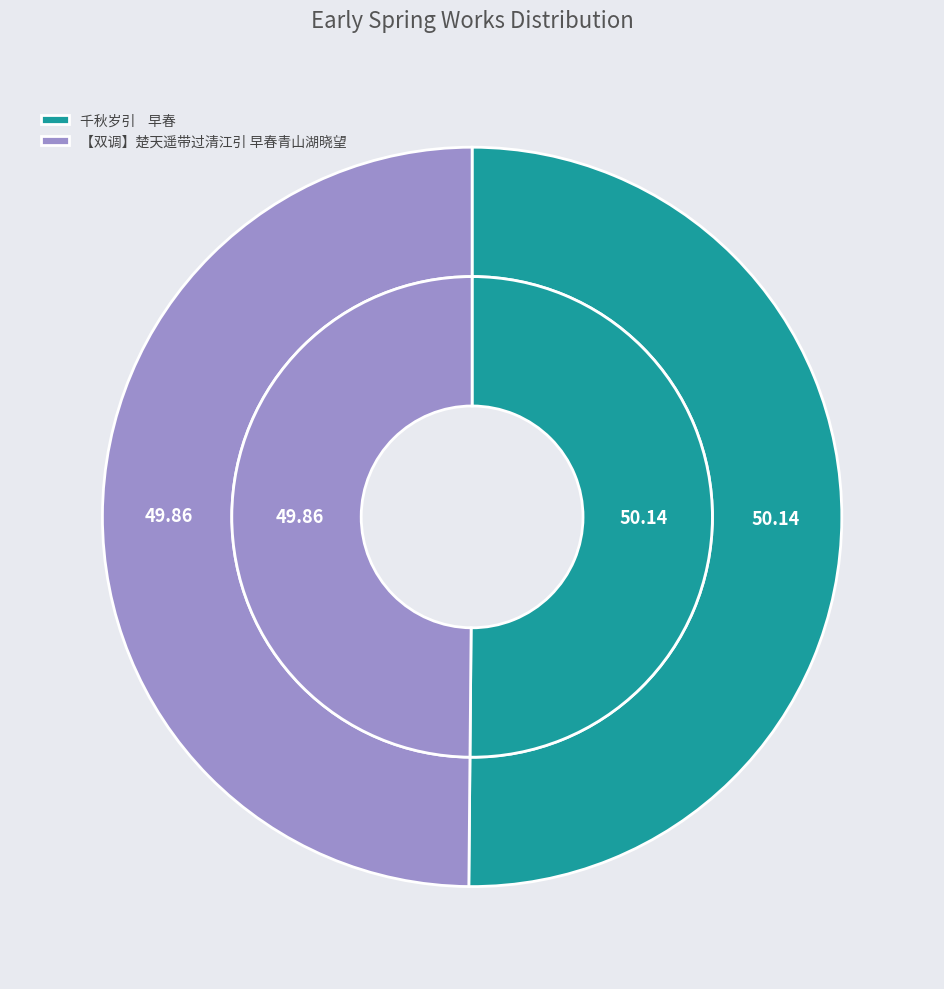

Is the sum of 千秋岁引    早春 and 【双调】楚天遥带过清江引 早春青山湖晓望 greater than half?

Yes